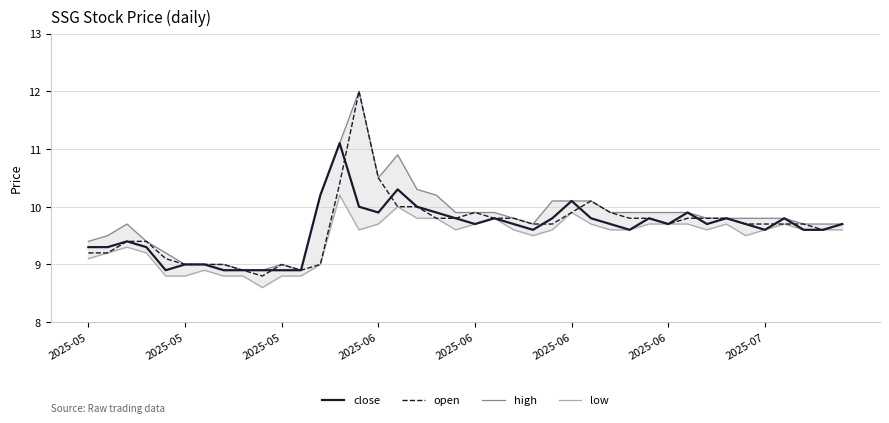

After their last crossing, which series has the higher values: open or close?

open